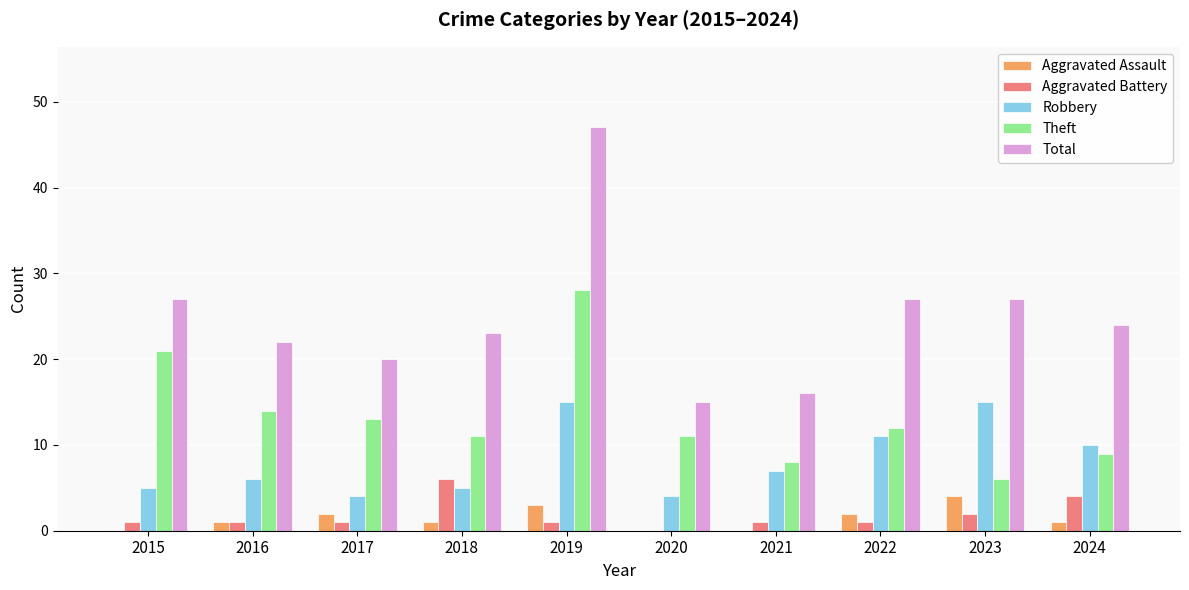

Is the value of Robbery at 2017 greater than the value of Total at 2019?

No